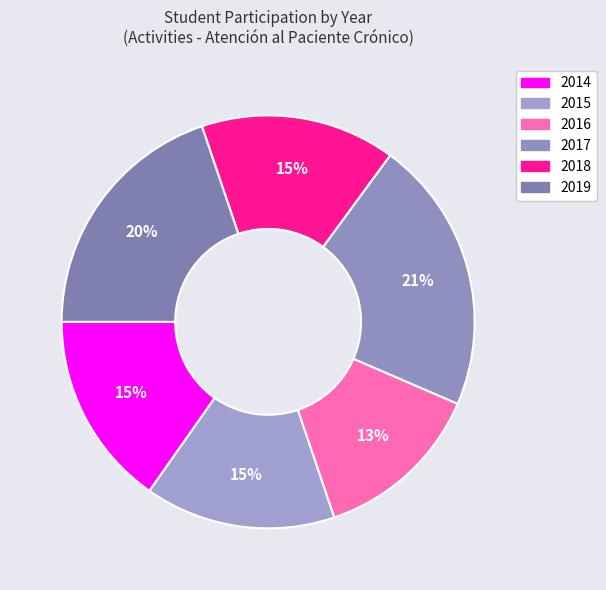

Count the number of slices in the pie.

6